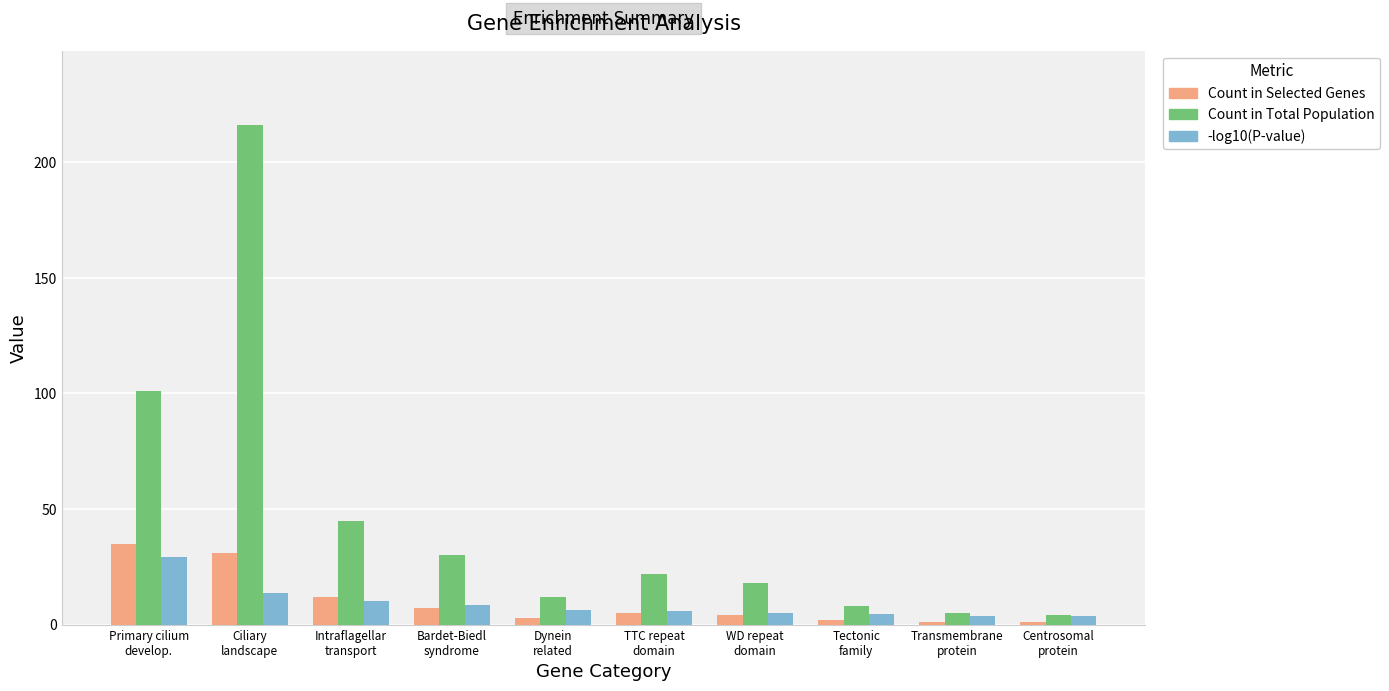

How many groups of bars are there?

10